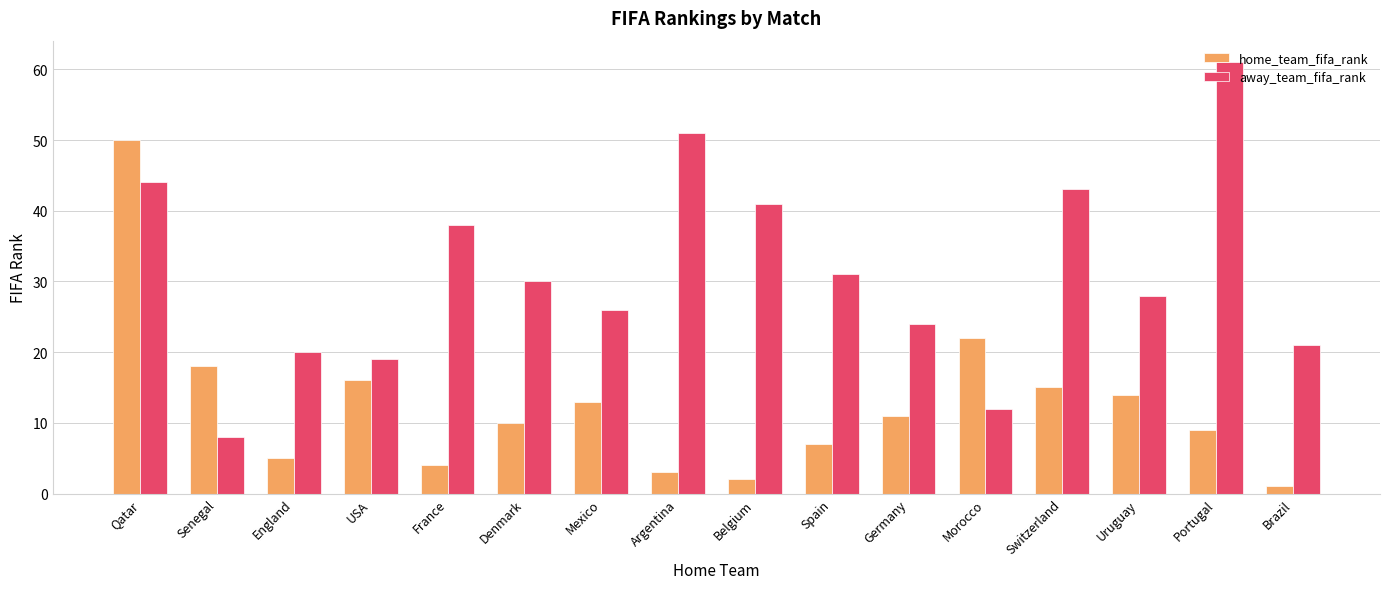

Is the value of away_team_fifa_rank at Morocco greater than the value of home_team_fifa_rank at Spain?

Yes